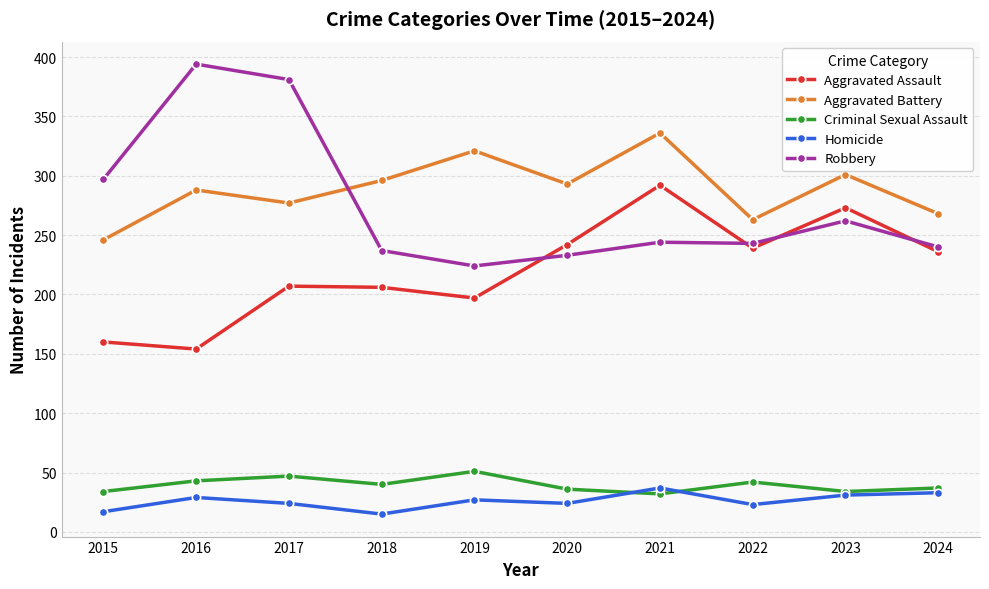

Between 2016 and 2022, which series saw the biggest shift?

Robbery